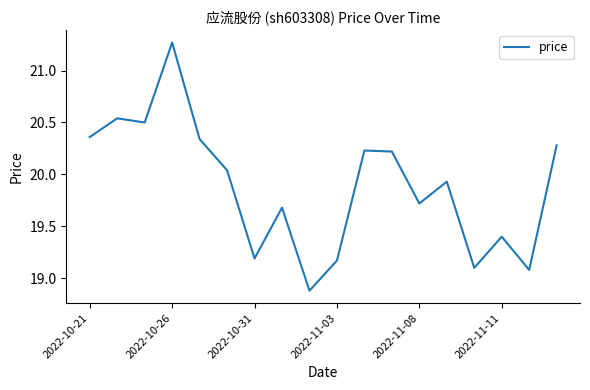

What is the difference between the maximum and minimum values?

2.4